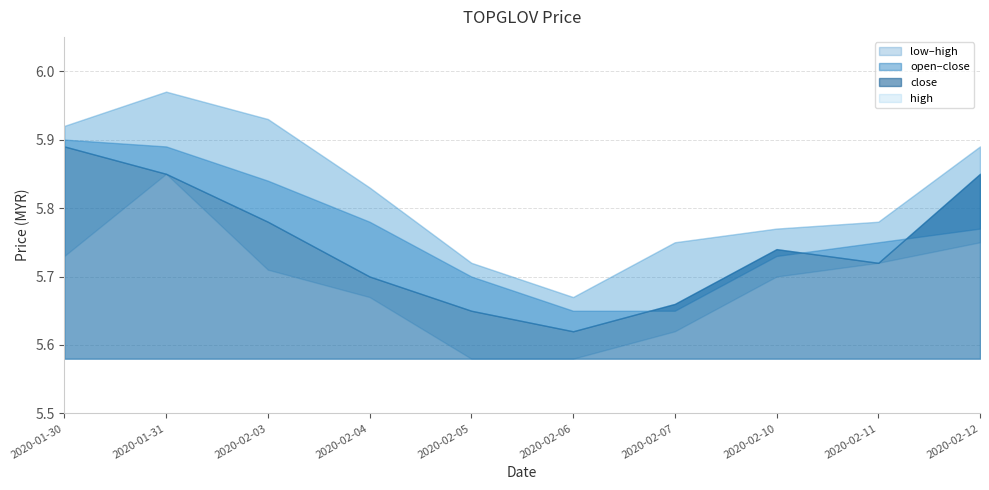

Between 2020-02-04 and 2020-02-07, which series saw the biggest shift?

open